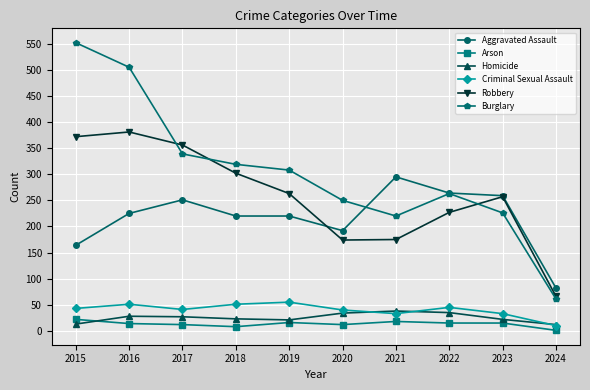

What is the value of the Burglary point at the 10th from the left?

61